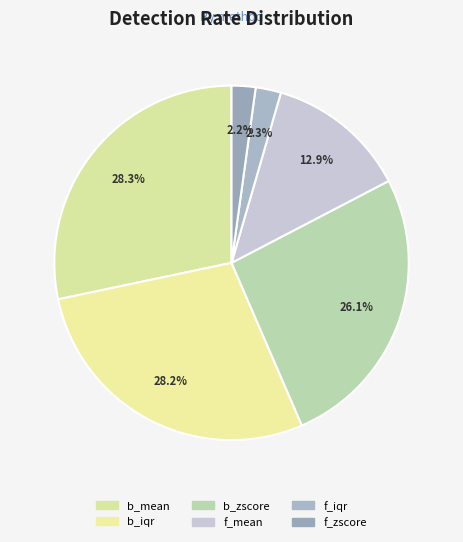

How many slices are in this pie chart?

6